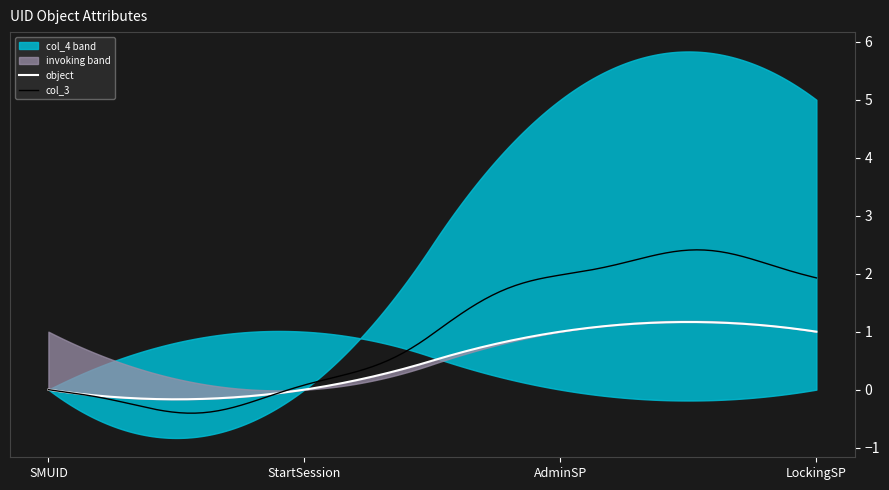

How many interior local peaks does the method series have?

1